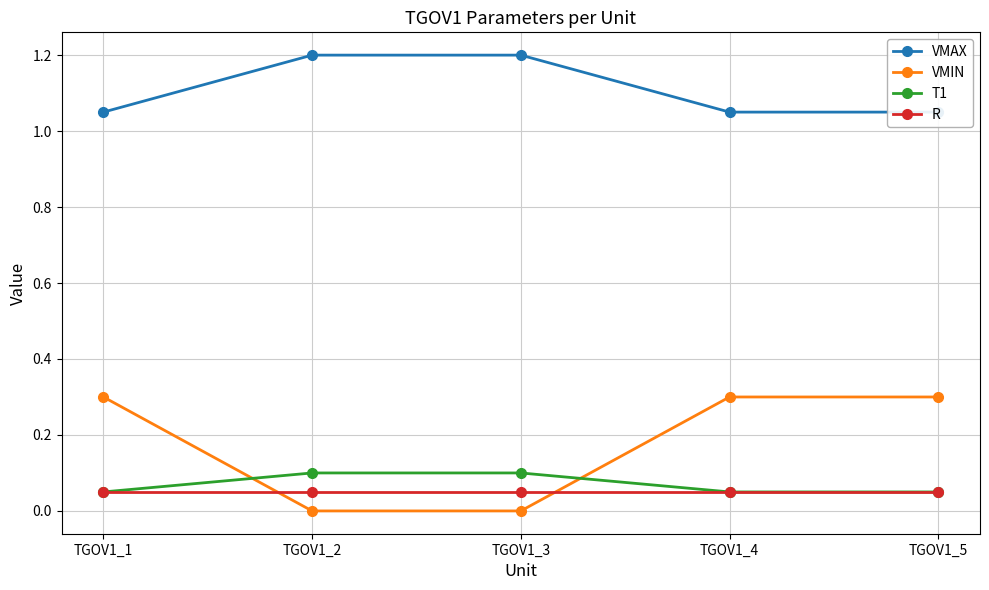

At which label does VMAX reach its peak?

TGOV1_2